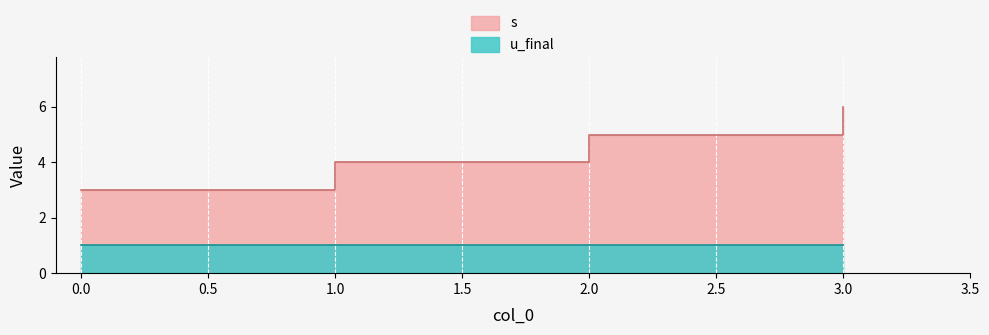

List the labels in order of value, largest first.

3, 2, 1, 0